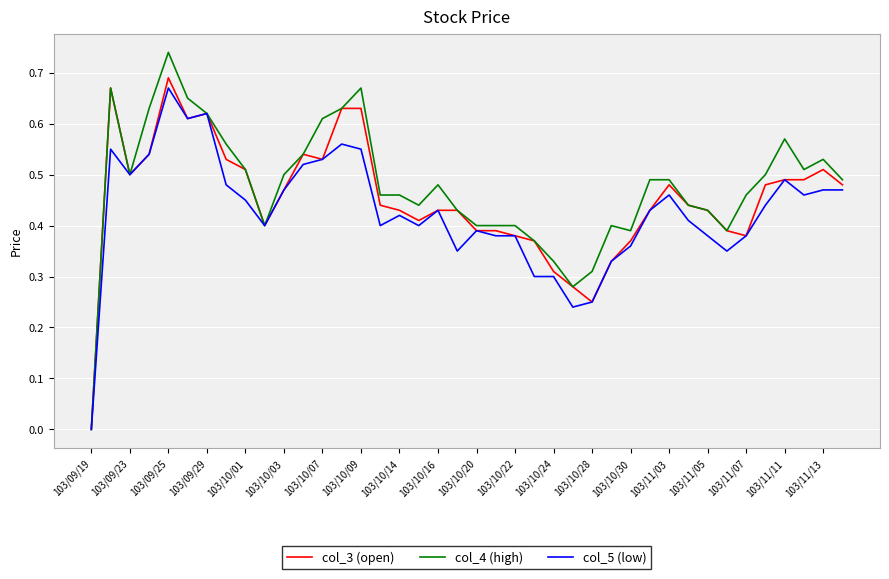

Which series has the largest range (max minus min)?

col_4 (high)